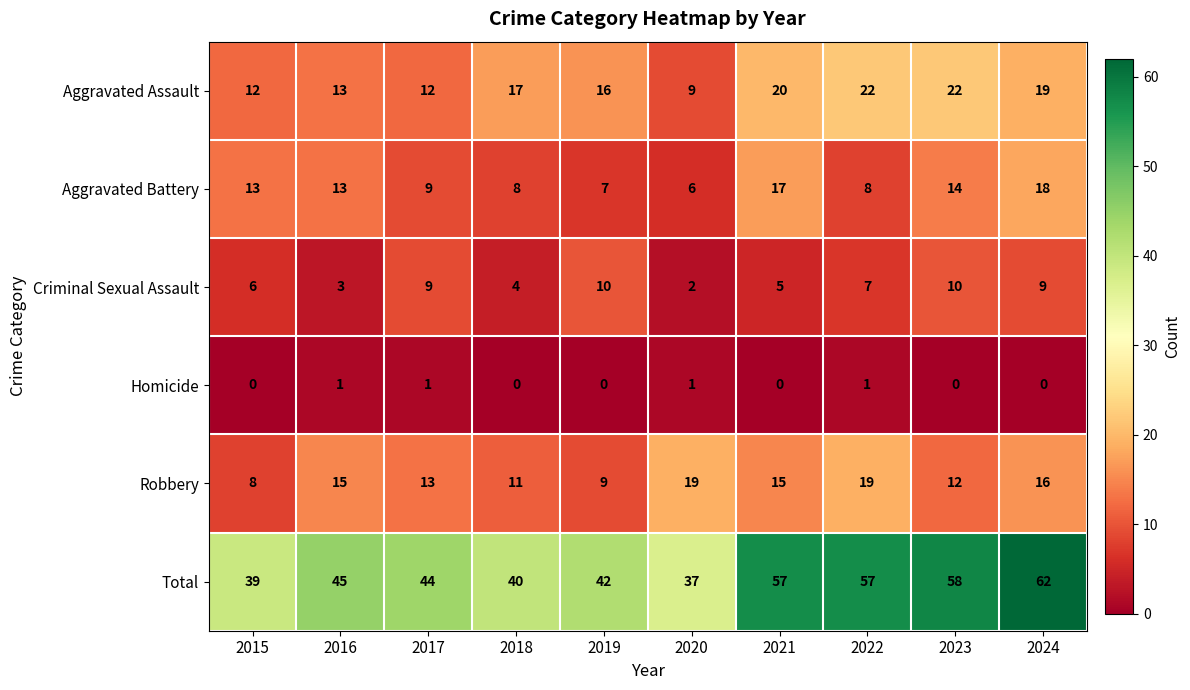

Rank the series by their maximum value, from lowest to highest.

Homicide, Criminal Sexual Assault, Aggravated Battery, Robbery, Aggravated Assault, Total